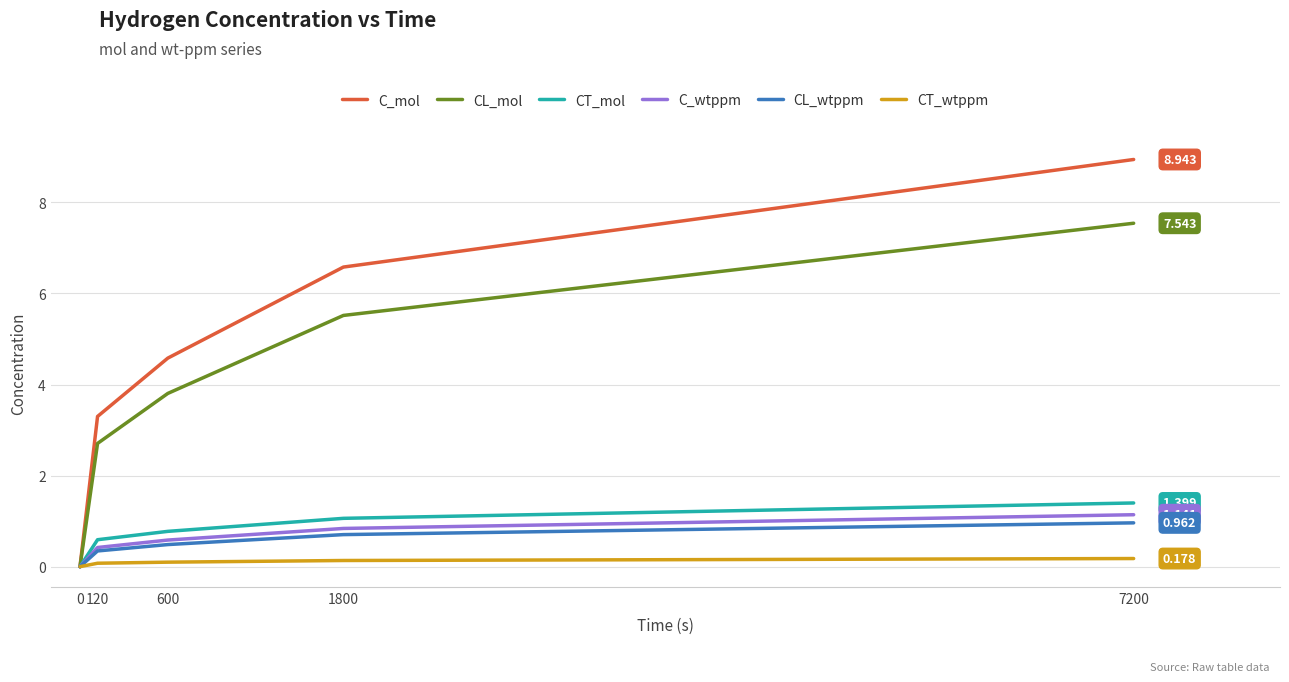

Which series has the largest total across all categories?

C_mol